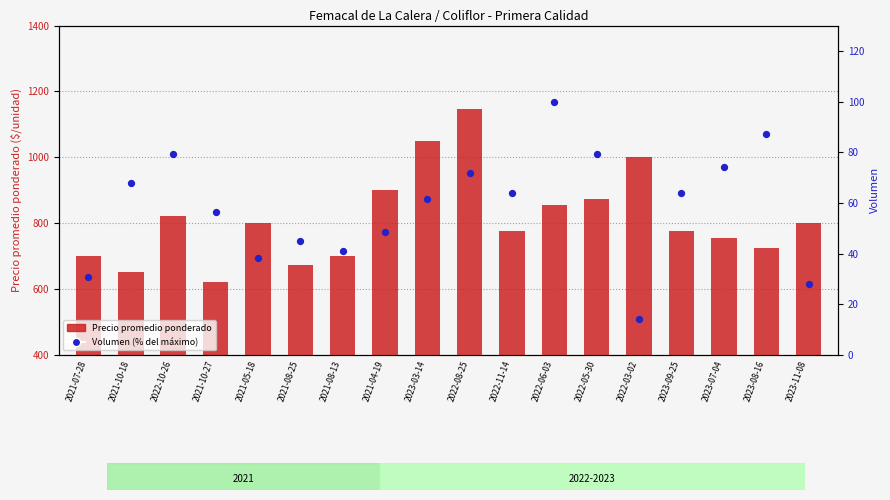

Which series has the largest total across all categories?

Precio promedio ponderado